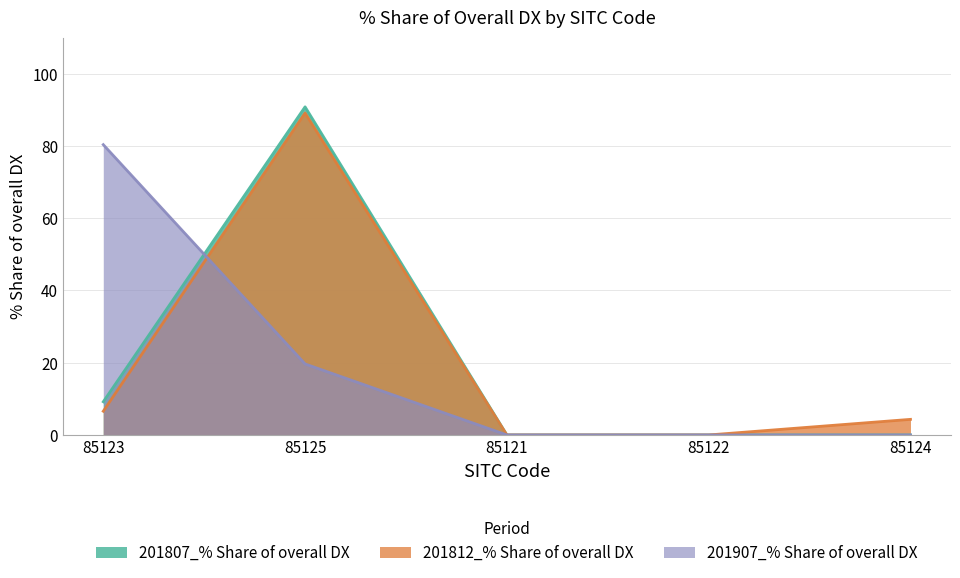

What is the difference between the maximum and second lowest values in the 201807_% Share of overall DX series?

90.8